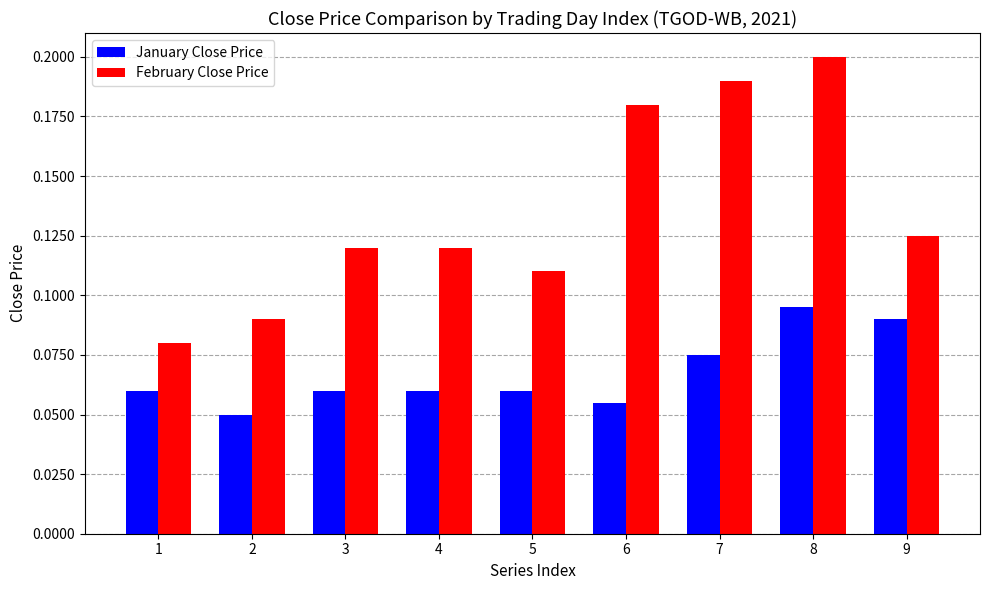

Count the January Close Price values in the range 0 to 1.

9